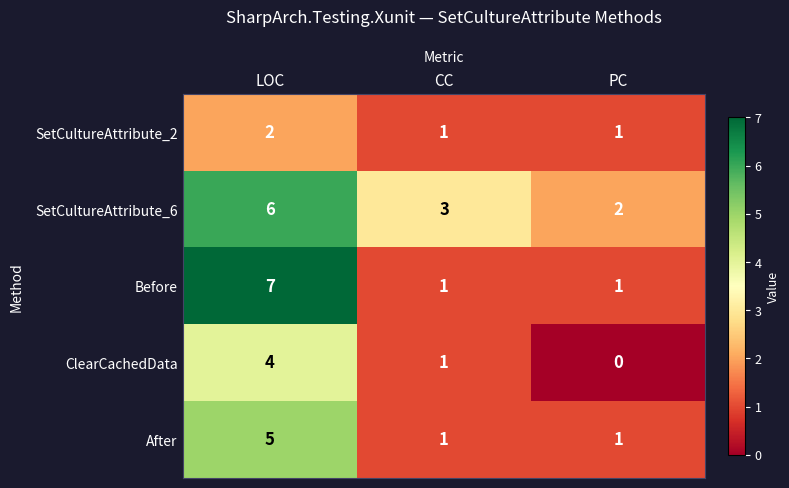

What is the highest value of the Before series?

7